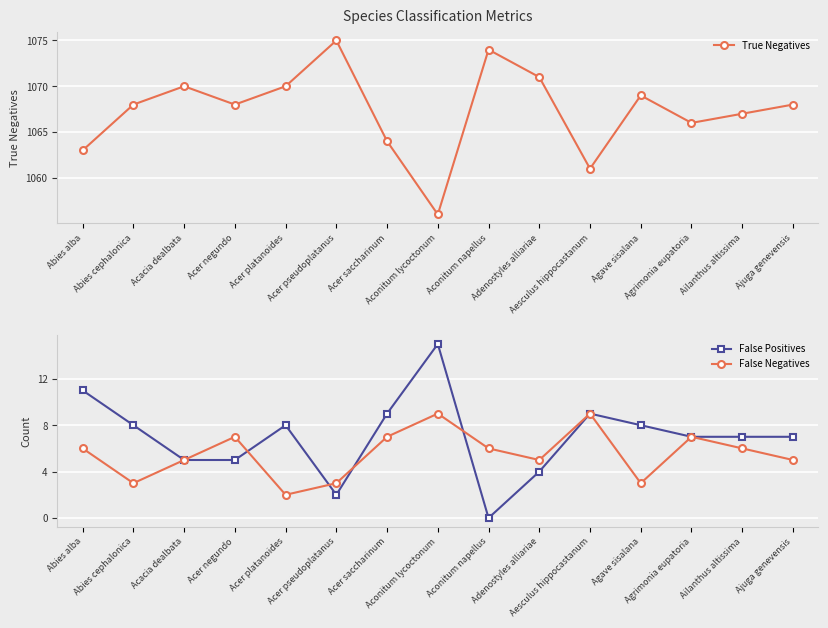

Where do False Negatives and False Positives first cross each other?

Acer negundo and Acer platanoides